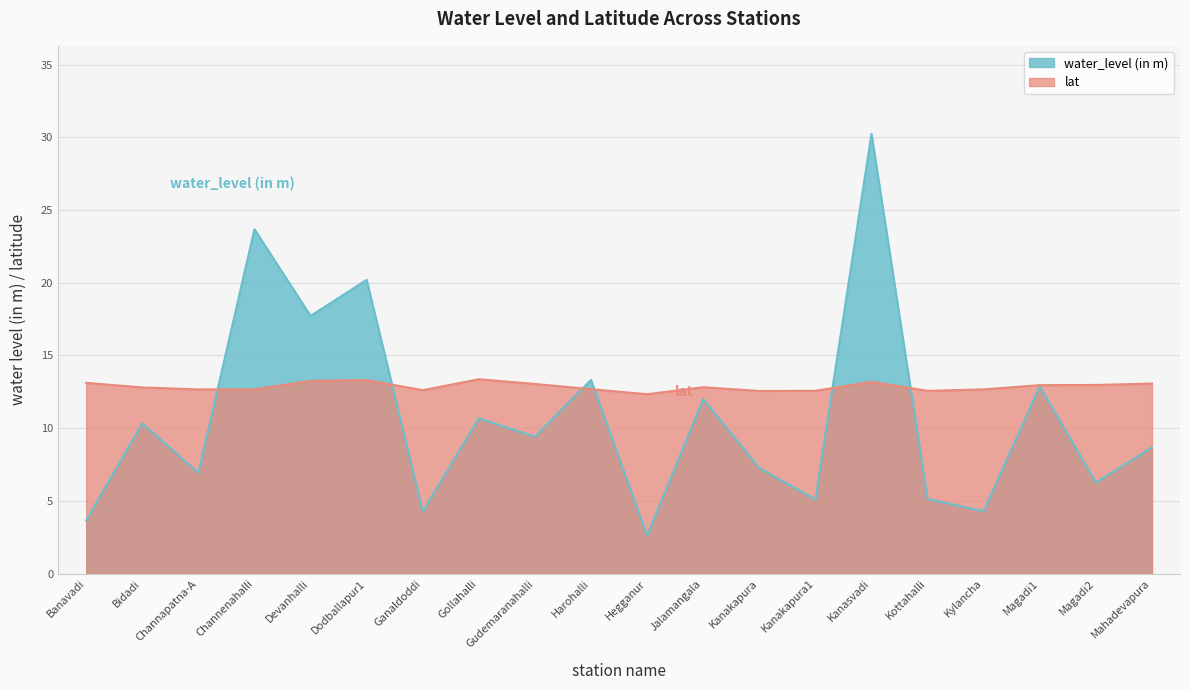

What is the minimum value shown in the chart?

2.6